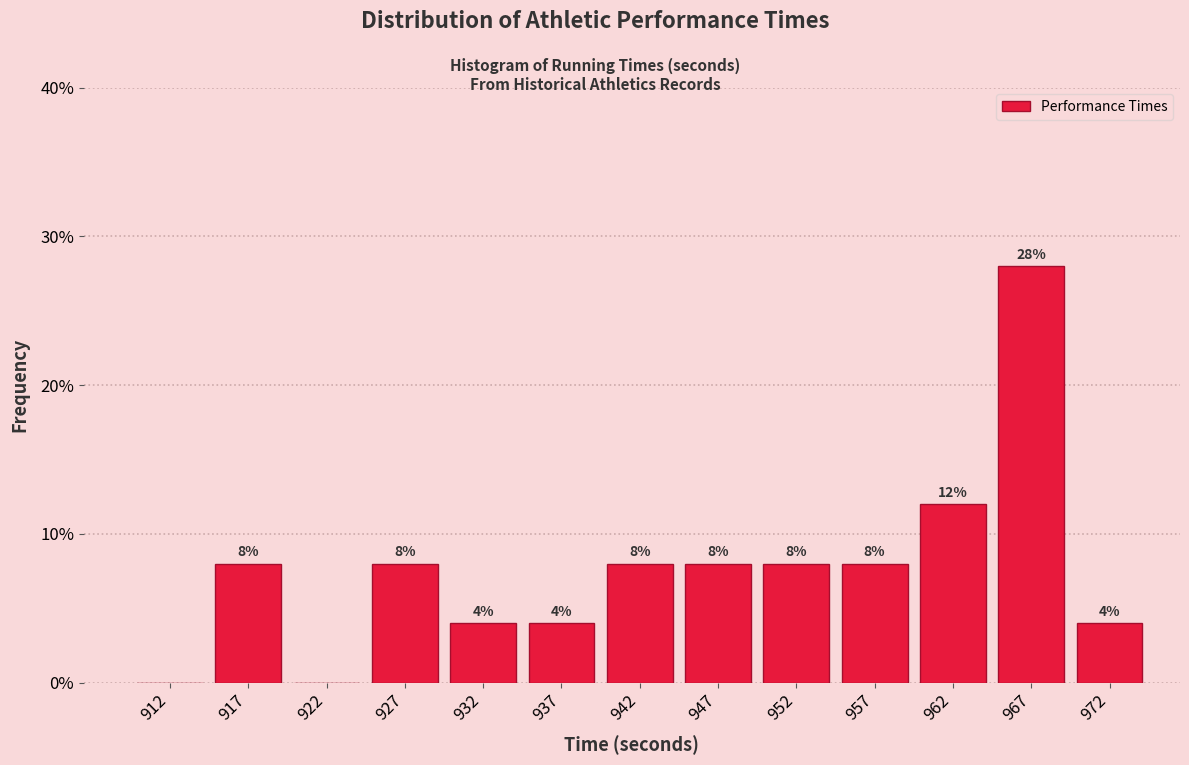

Which range on the x-axis has the tallest bar?

965 to 970